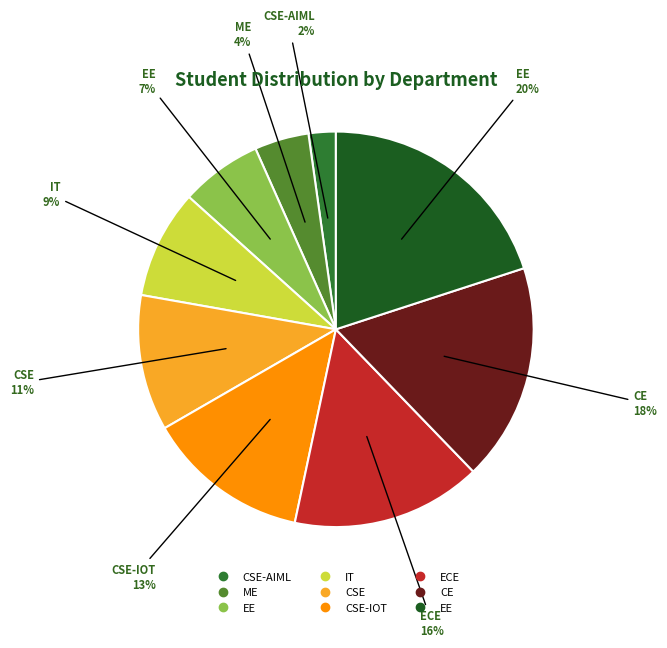

Is there a majority slice in this chart?

No